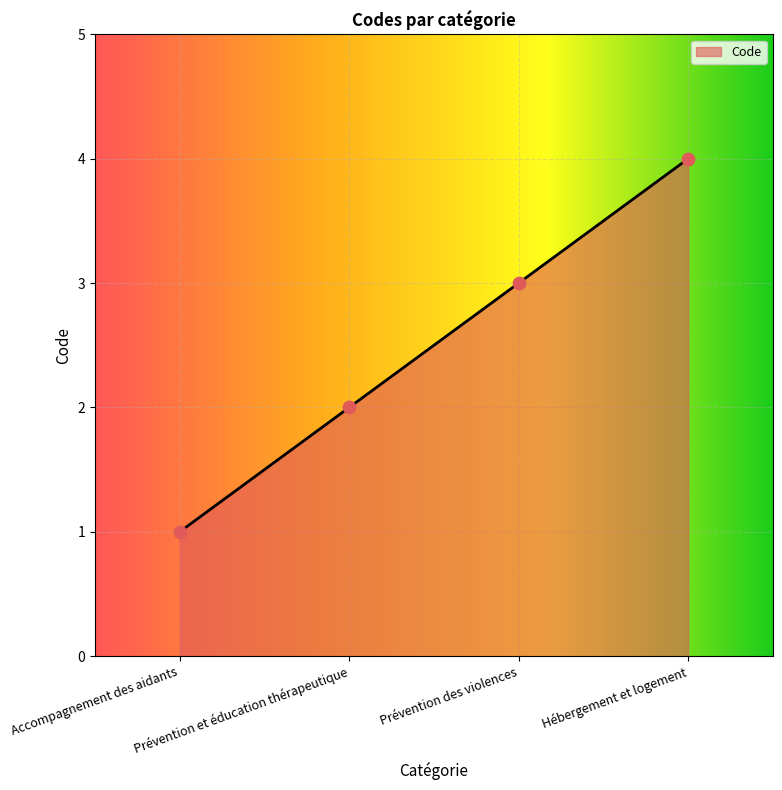

Between Prévention des violences and Hébergement et logement, which is larger?

Hébergement et logement